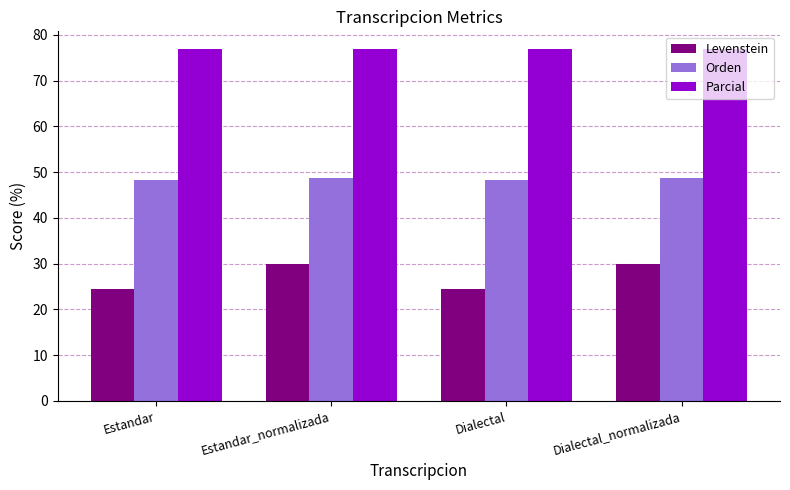

What is the minimum value for Levenstein?

24.4